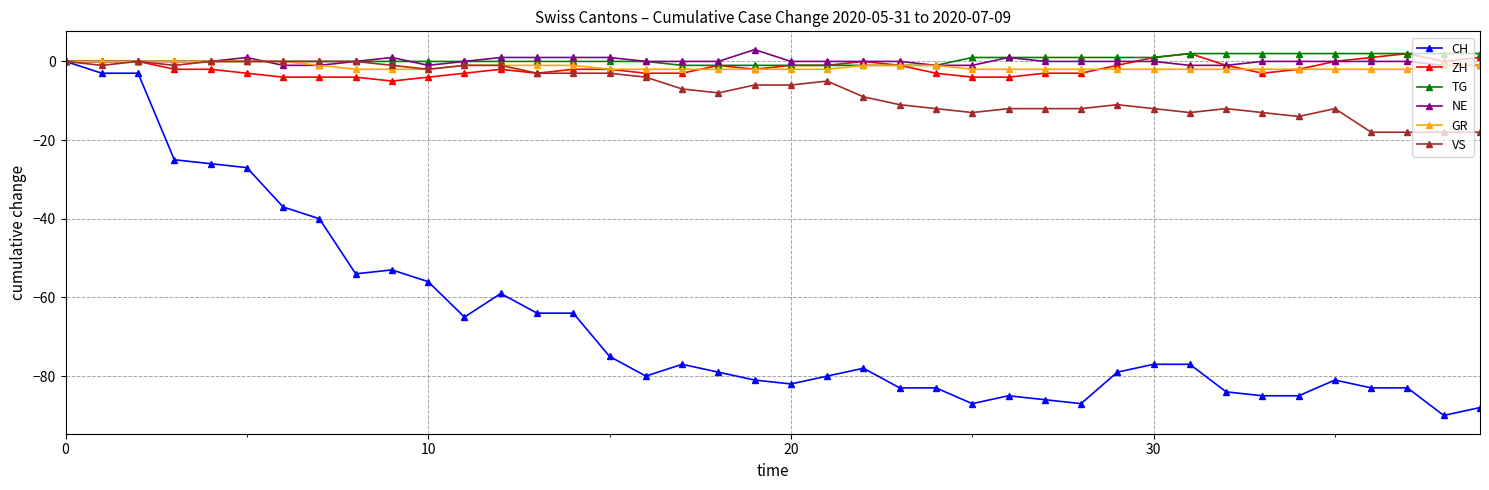

What is the value of the VS point at the 37th from the left?

-18